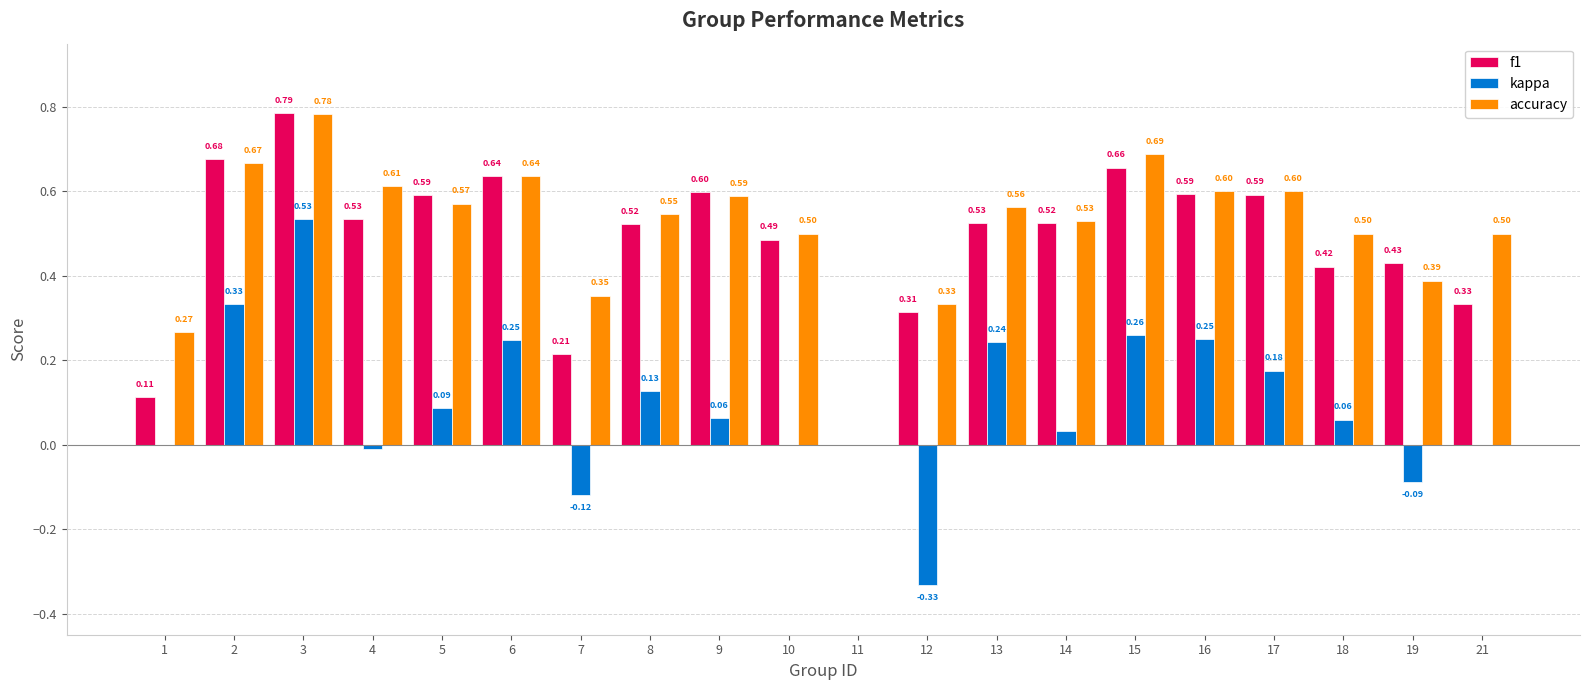

Which series has the largest total across all categories?

accuracy